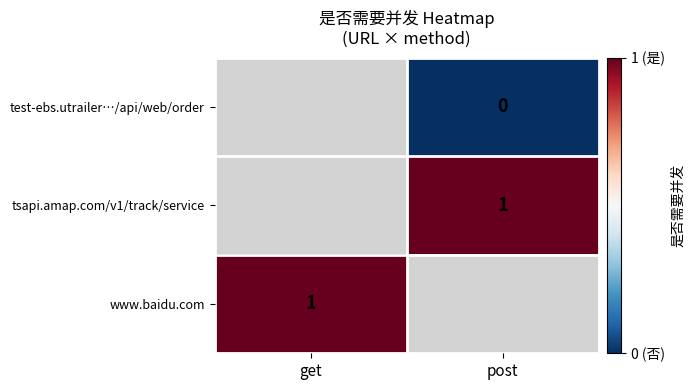

The value of www.baidu.com at get is 1.7. True or false?

False